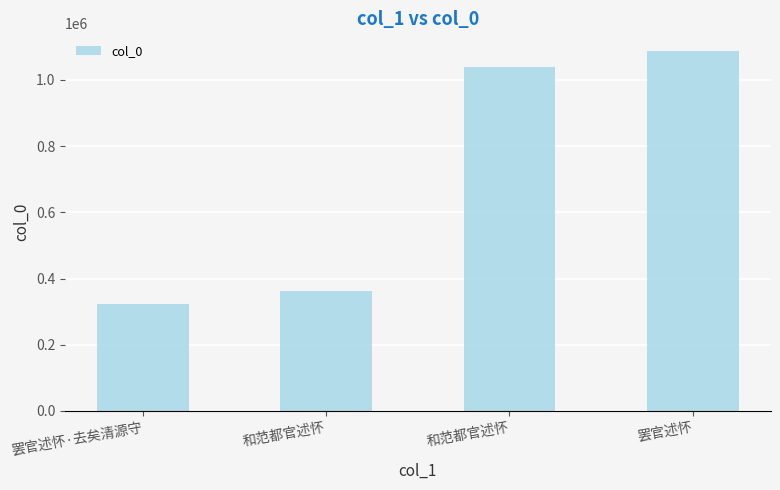

Reading left to right, extract all data points from this chart.

罢官述怀·去矣清源守=321953	和范都官述怀=361703	和范都官述怀=1039967	罢官述怀=1086404